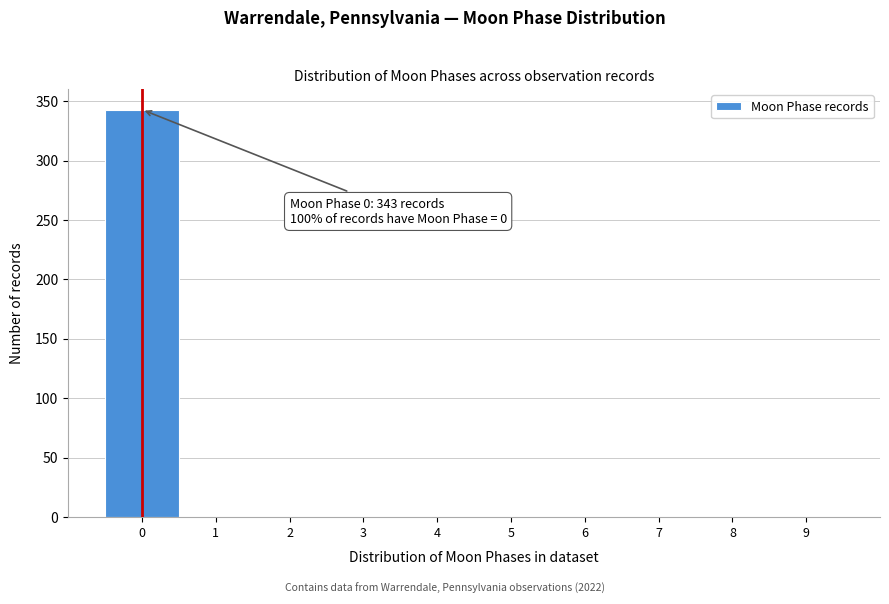

Which range on the x-axis has the tallest bar?

-0.5 to 0.5